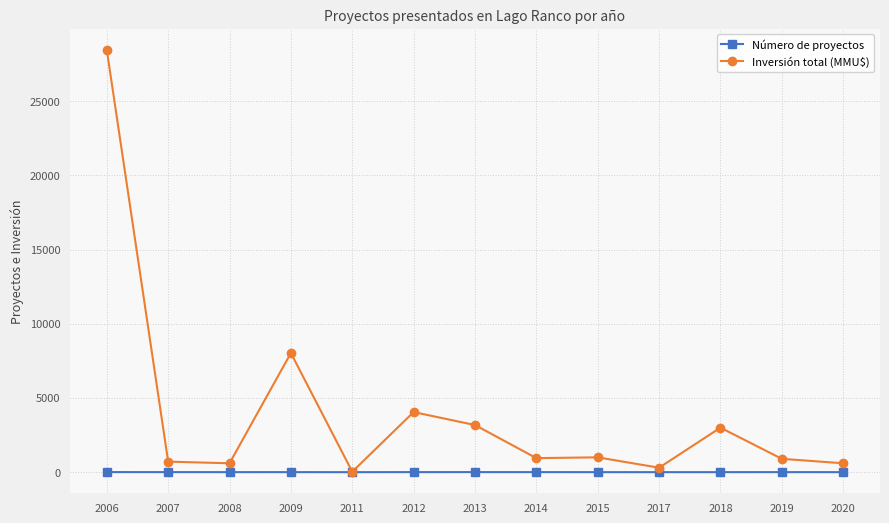

At which label does Inversión total (MMU$) first exceed 947?

2006